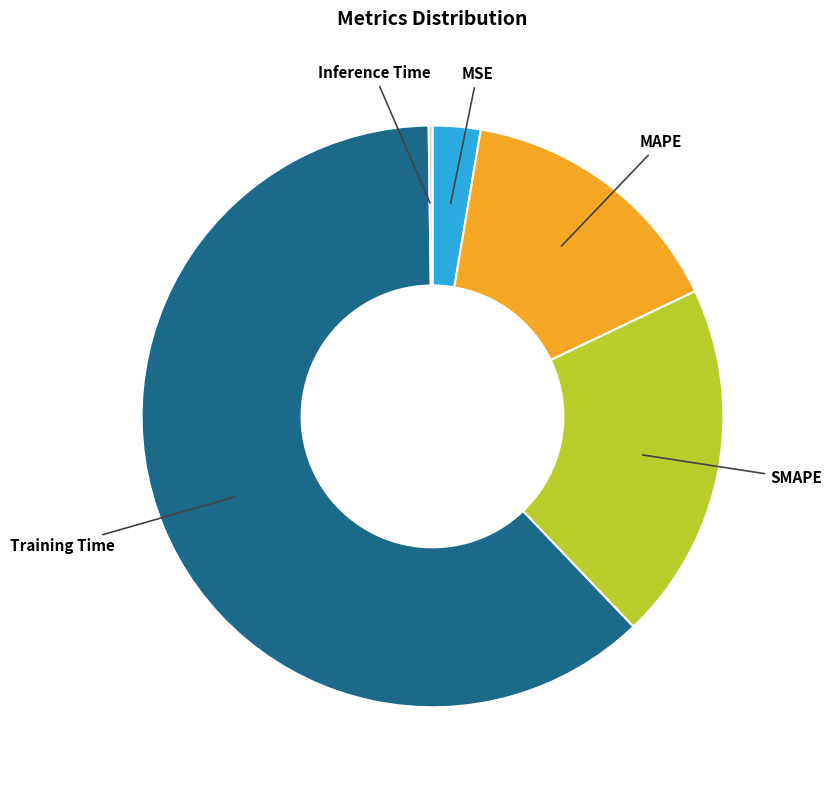

What is the largest slice in the pie chart?

Training Time